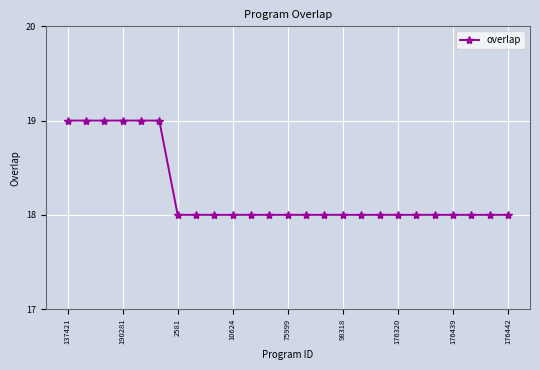

What is the minimum value shown in the chart?

18